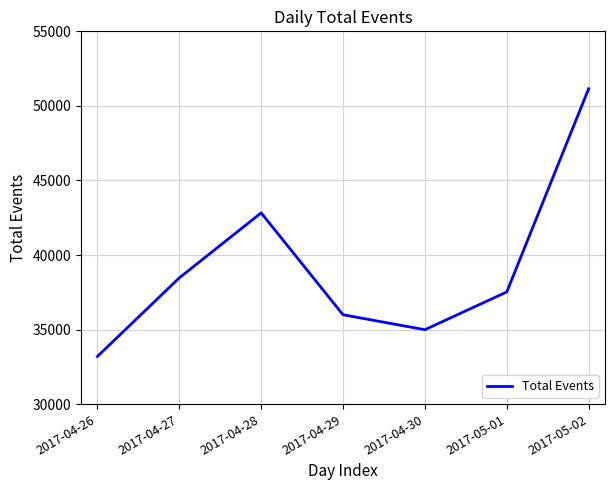

Approximately how many times larger is the value at 2017-04-28 compared to 2017-05-01?

1.1